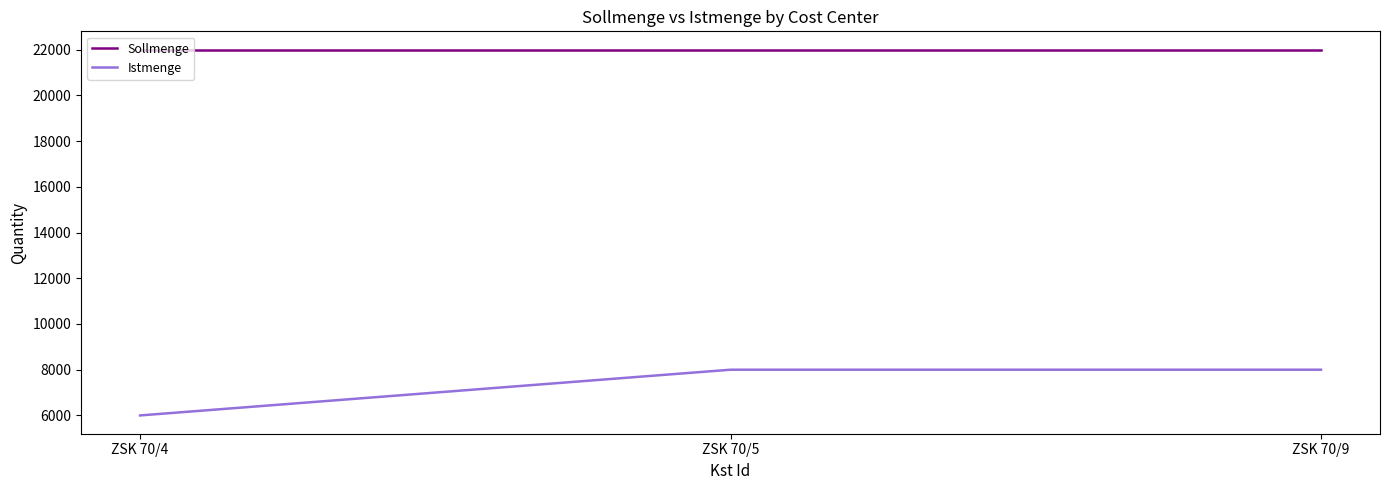

List the series in order of their overall mean, lowest first.

Istmenge, Sollmenge